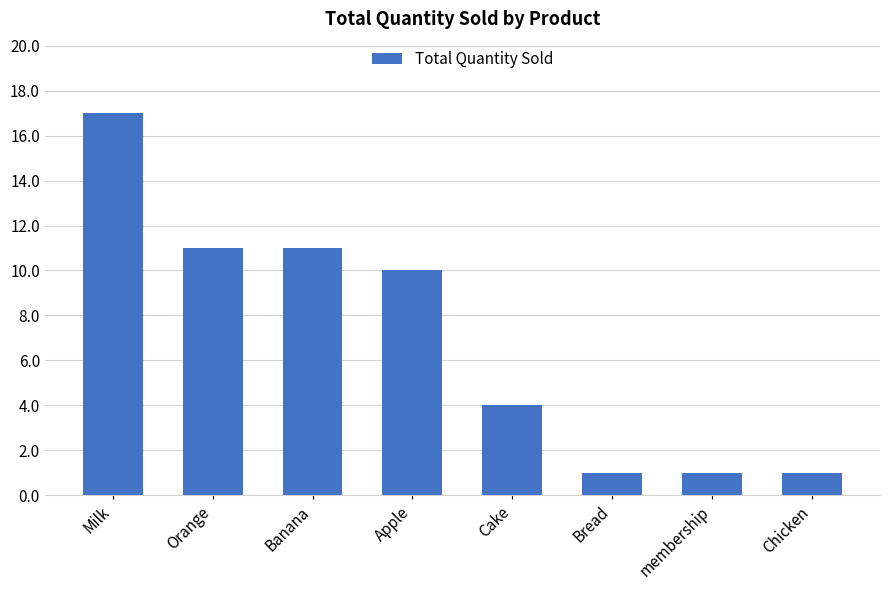

The value at Orange is 11. True or false?

True